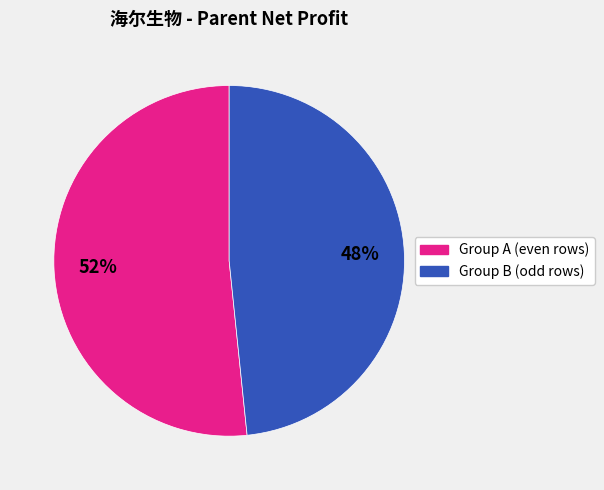

To the nearest percent, what is the average slice percentage?

50%